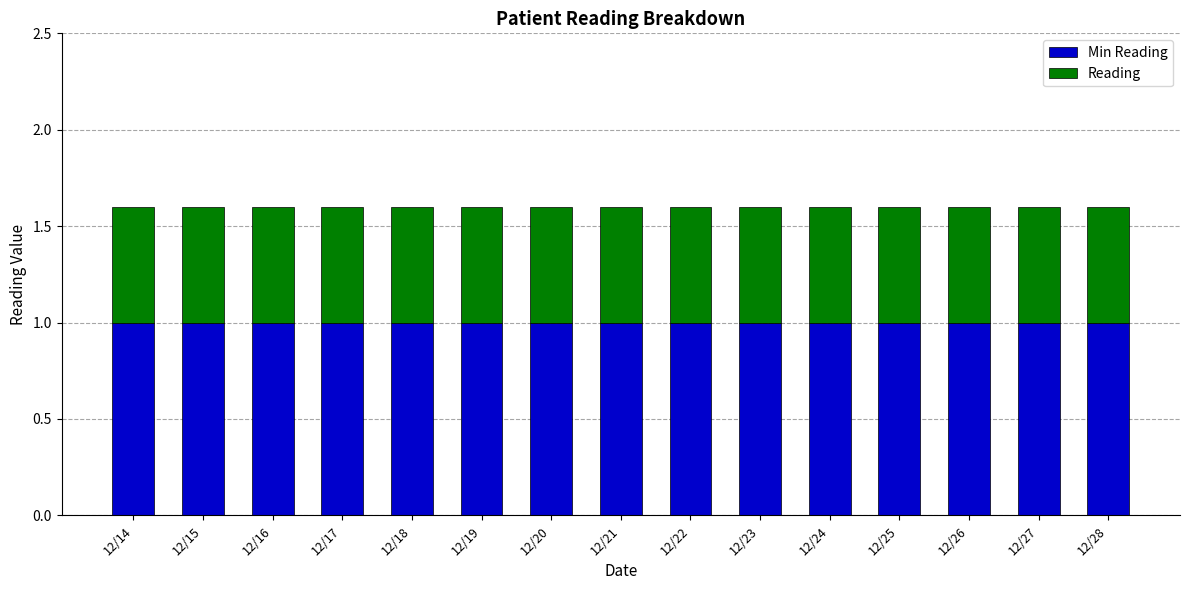

What is the total value across all series at 12/19?

1.6